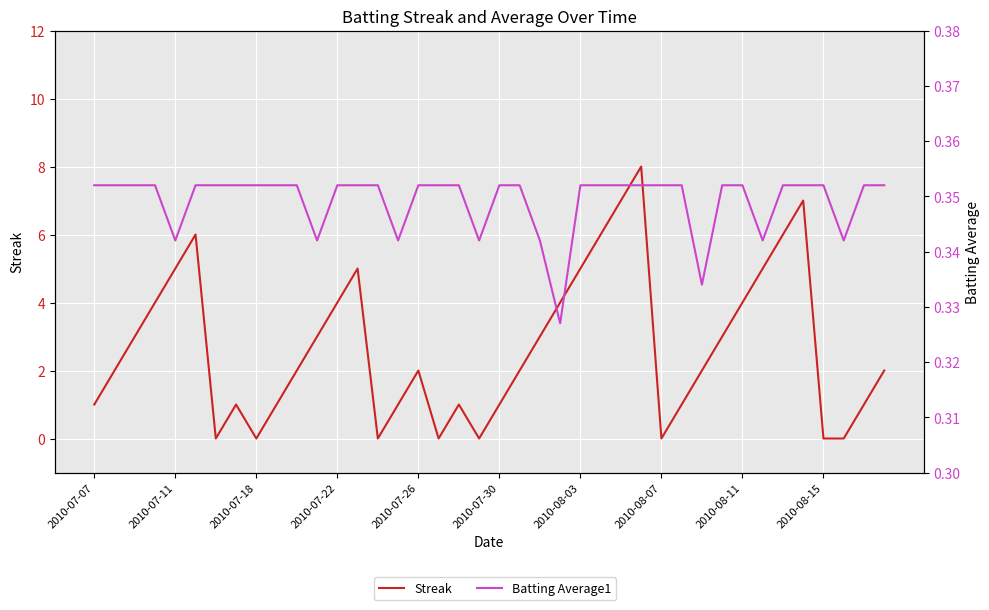

What is the difference between the maximum and minimum values in the Streak series?

8.0